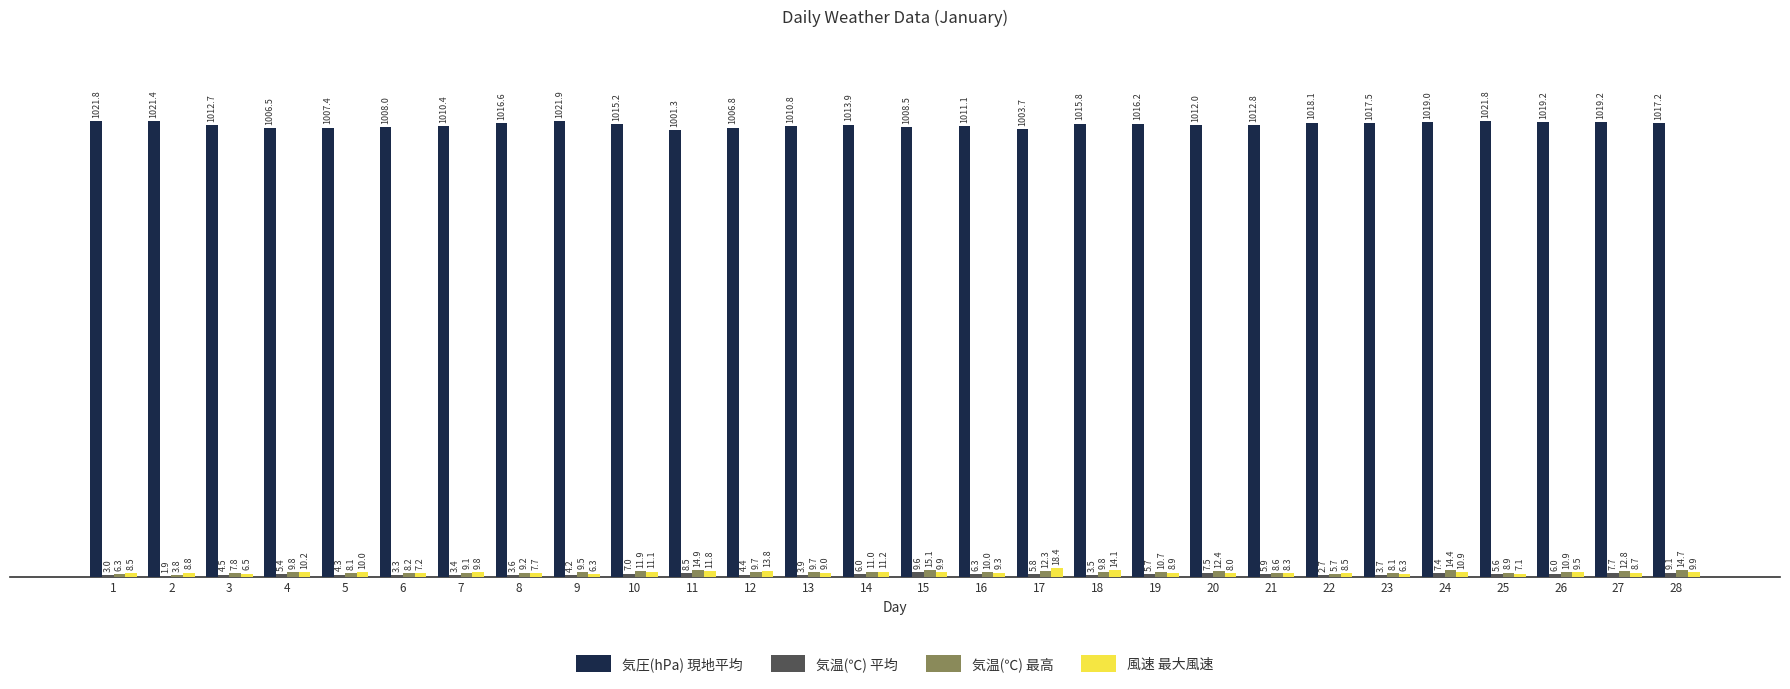

Where does the 気圧(hPa) 現地平均 series first go above 1015?

1